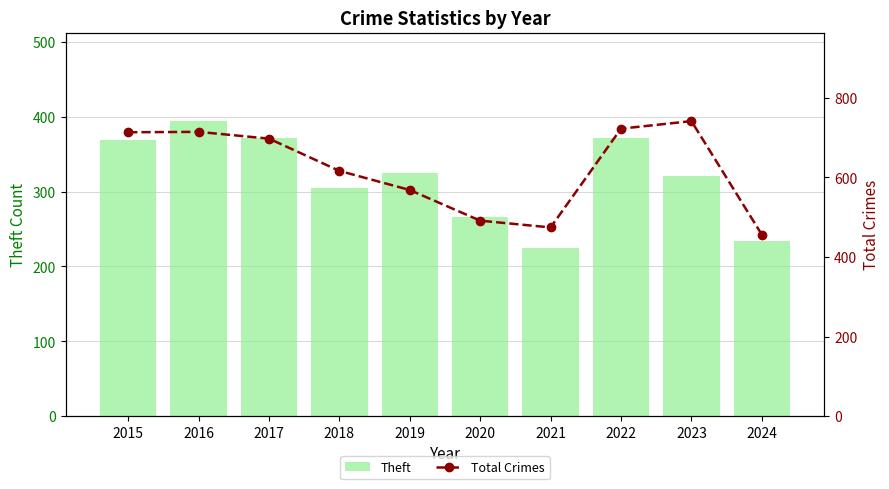

How many data points in Total Crimes are less than 697?

5